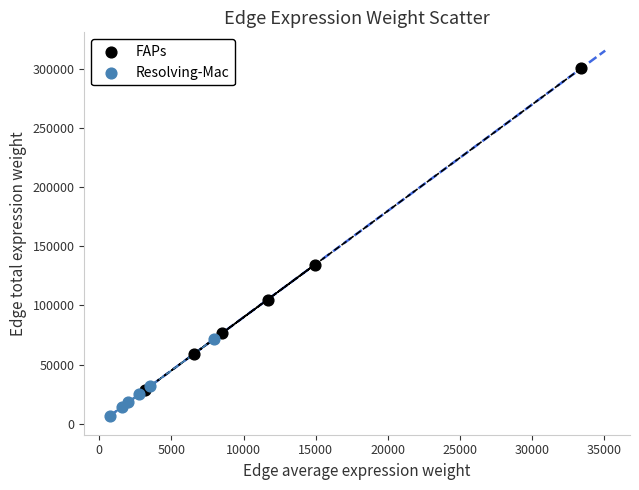

Which series contains the lowest Y value?

Resolving-Mac